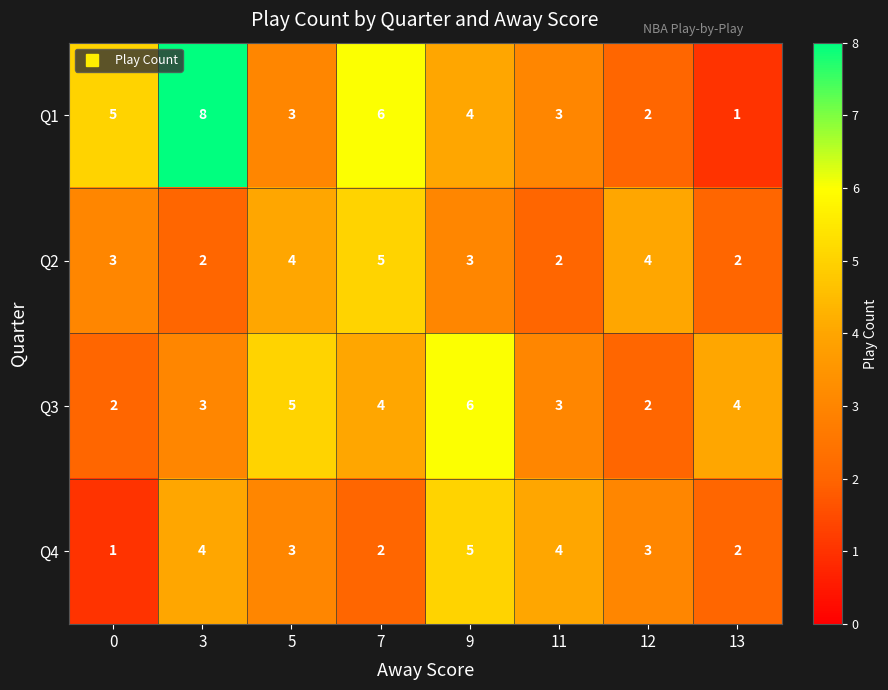

Which series has the largest total across all categories?

Q1